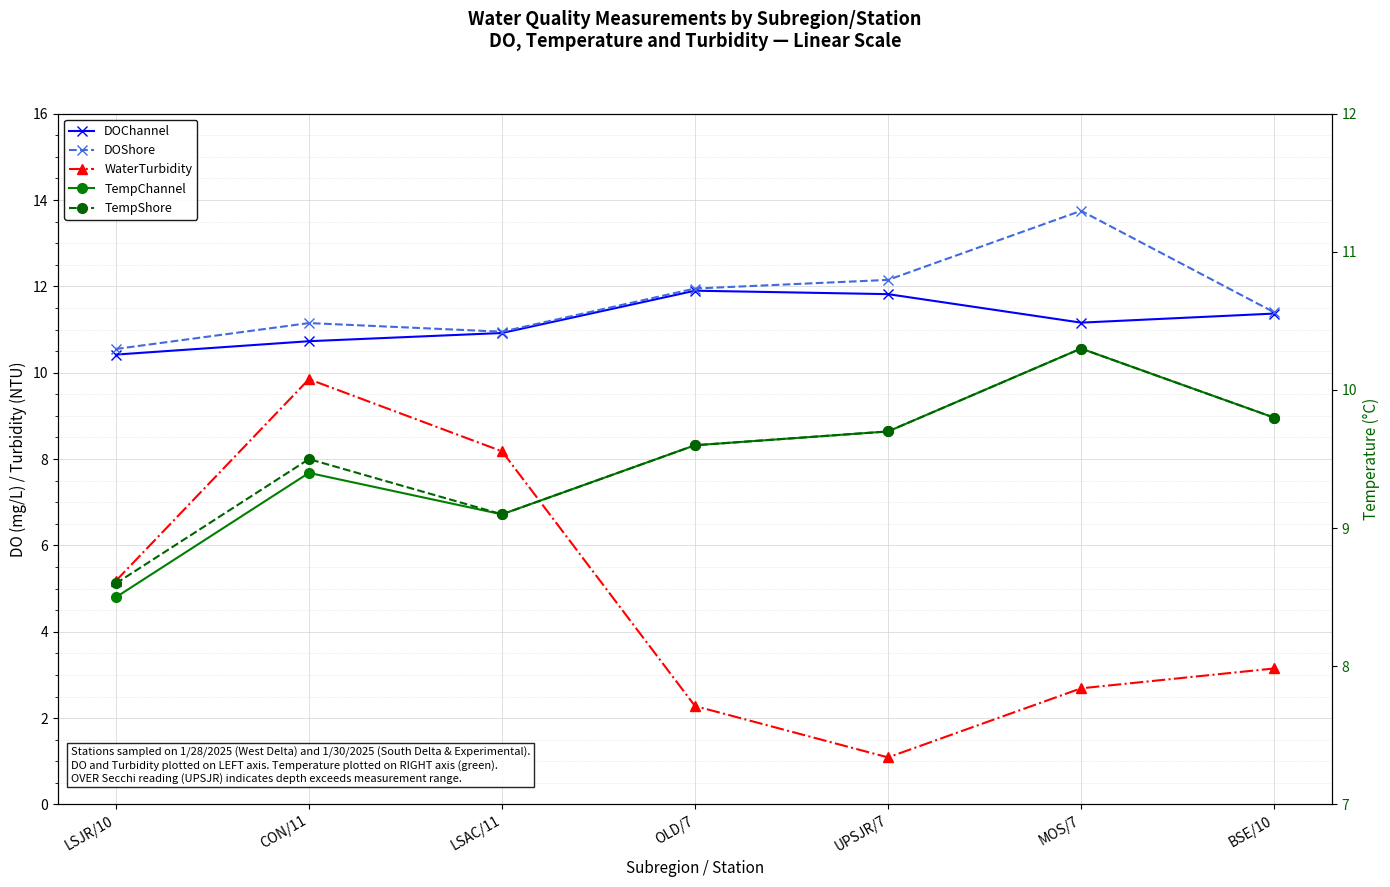

Count the number of categories in the chart.

7